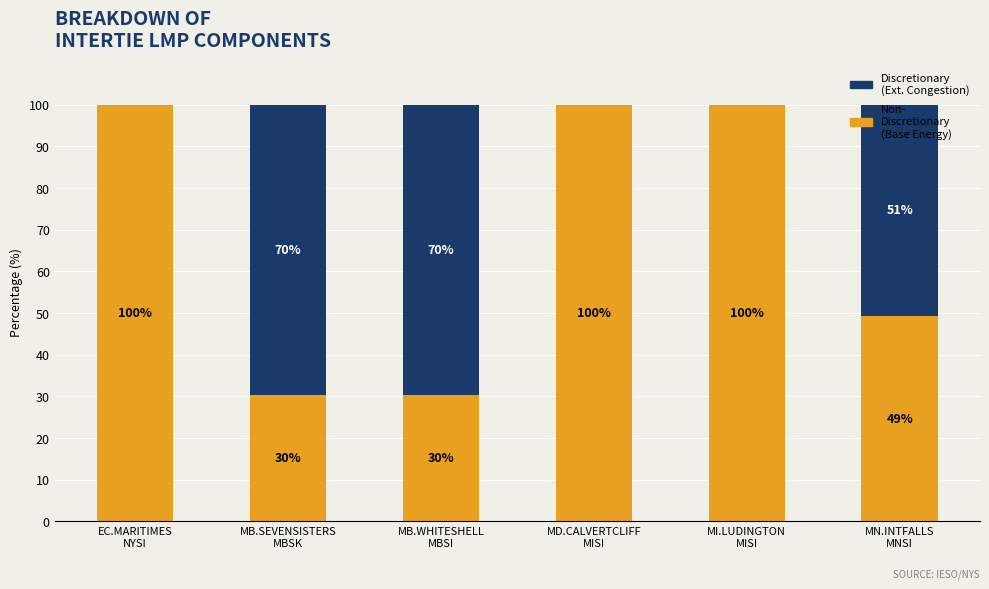

Are the bars grouped side by side (vs. stacked)?

No